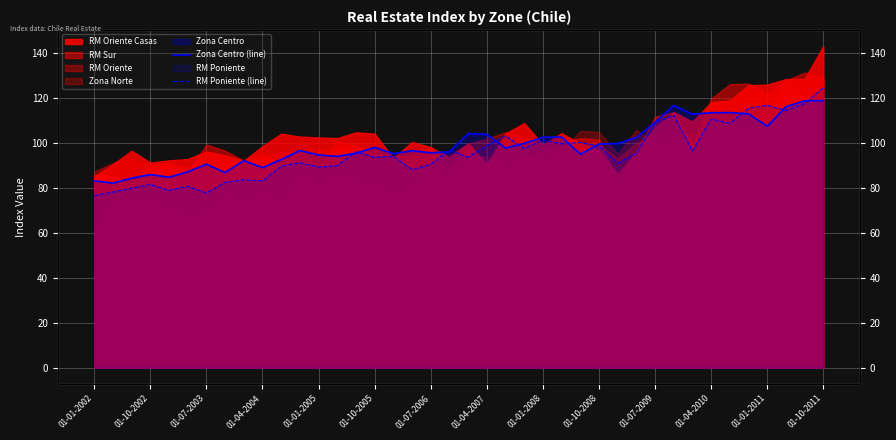

What is the label of the 14th point from the left?

01-10-2011